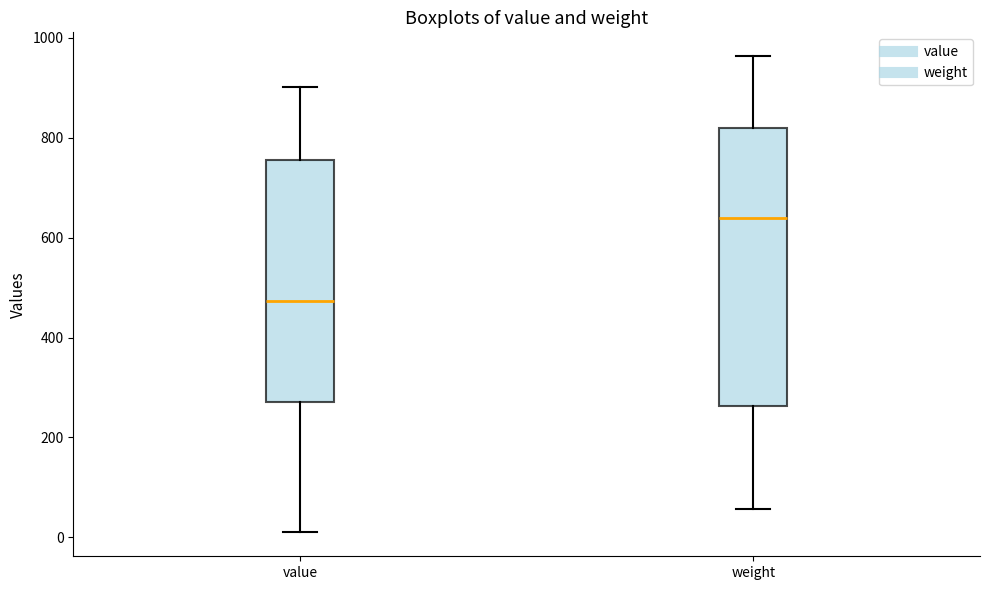

Which box's median line is the highest?

weight